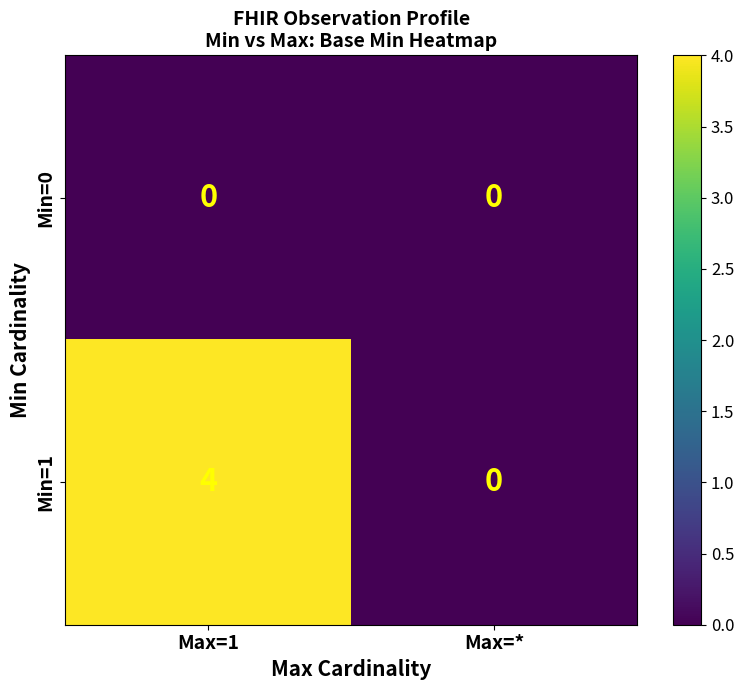

What is the greatest value displayed?

4